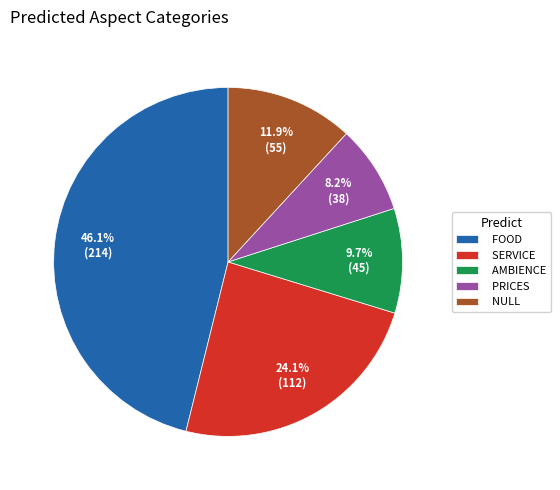

Does FOOD represent more than half of the total?

No